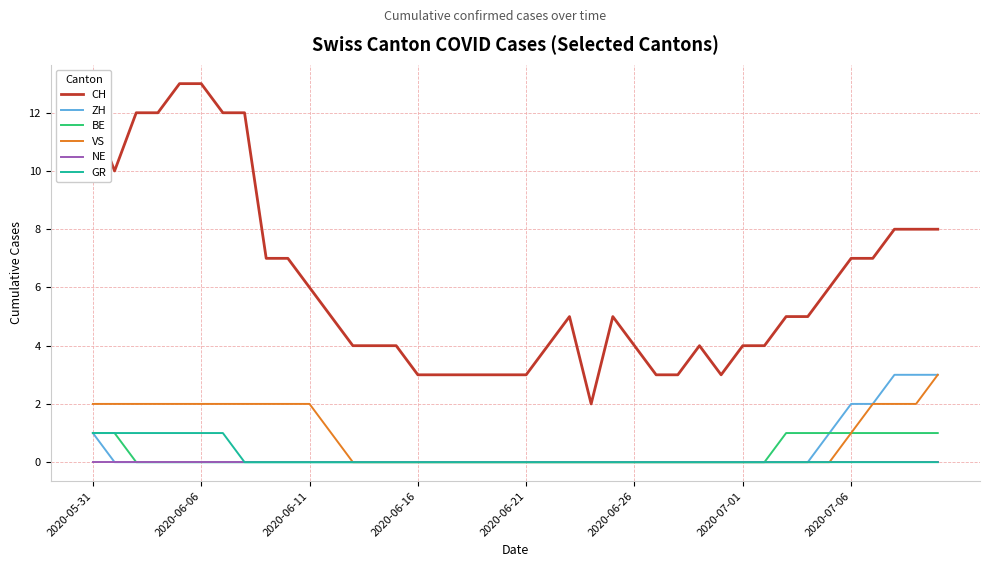

What is the maximum value shown in the chart?

13